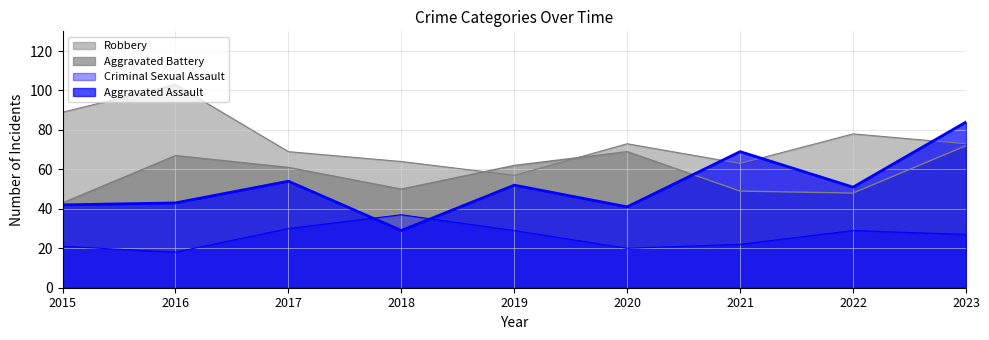

What is the total value across all series at 2022?

206